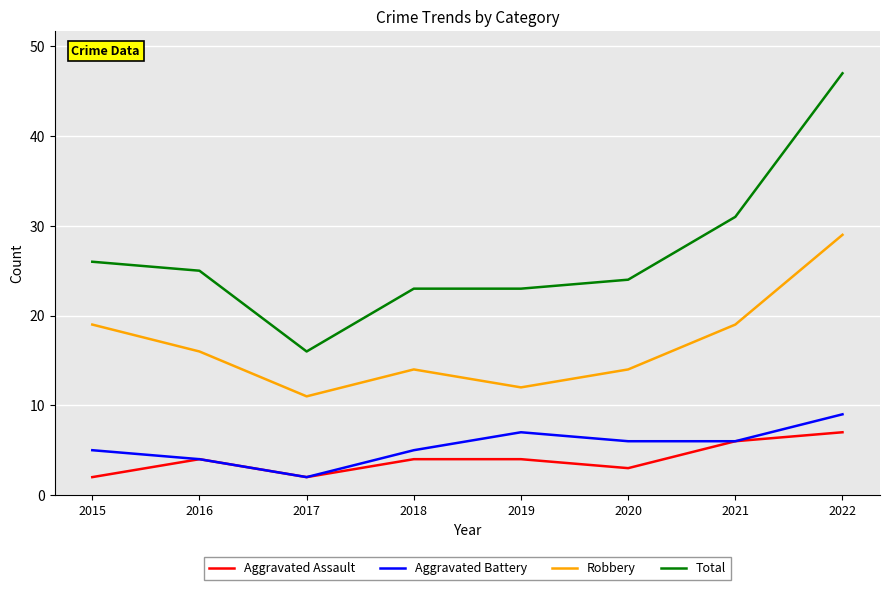

List the series in order of their peak value, highest first.

Total, Robbery, Aggravated Battery, Aggravated Assault